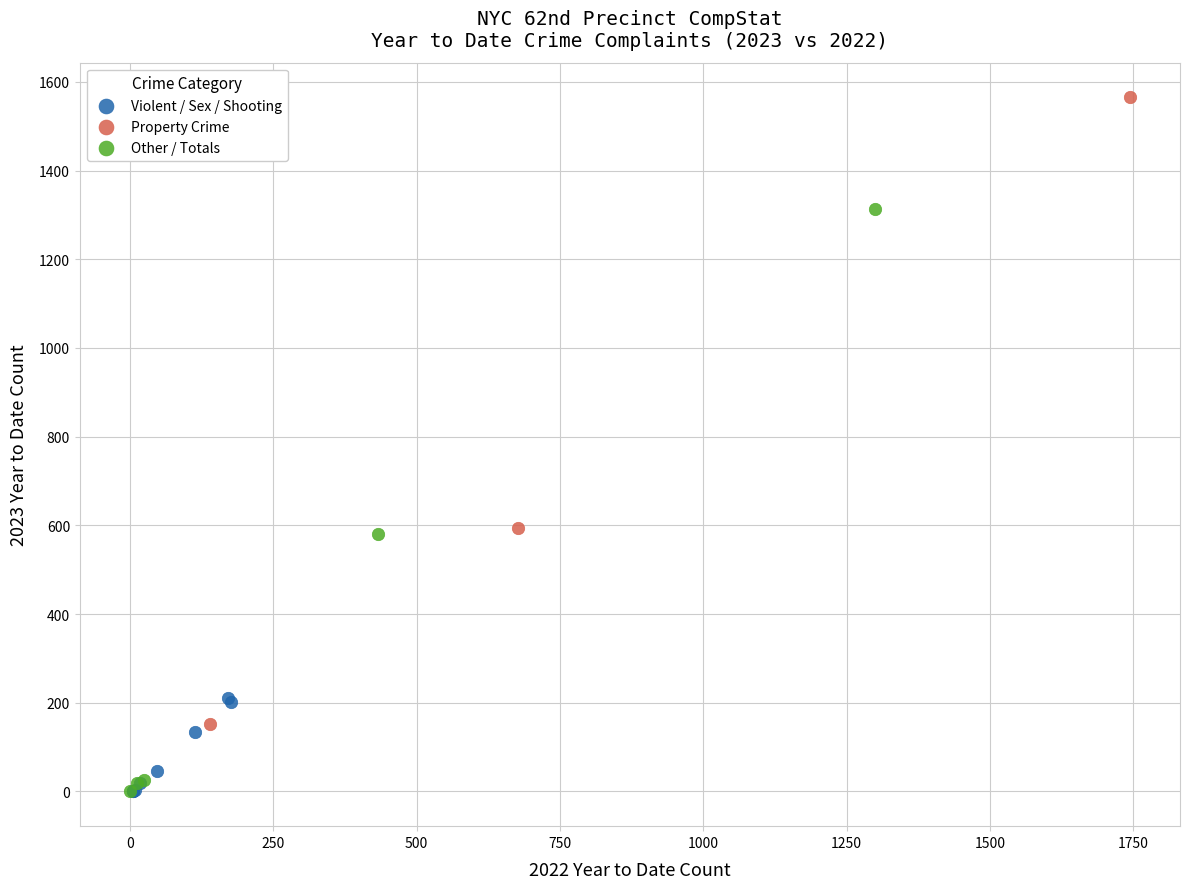

Which series reaches the maximum Y coordinate?

Property Crime